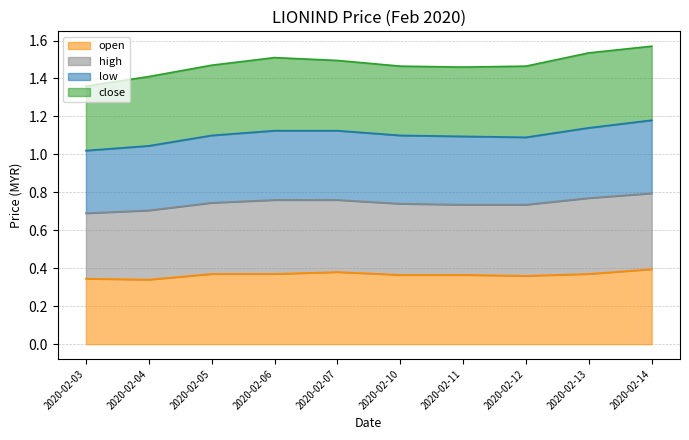

Is it true that low equals 1.1 at 2020-02-13?

True